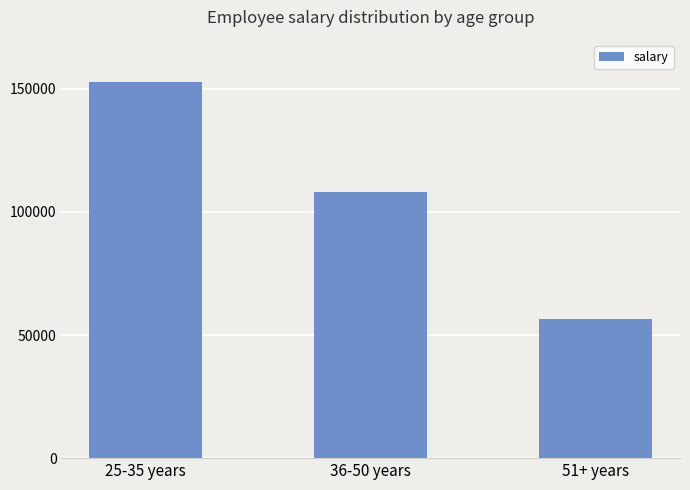

How many series are shown in this chart?

1